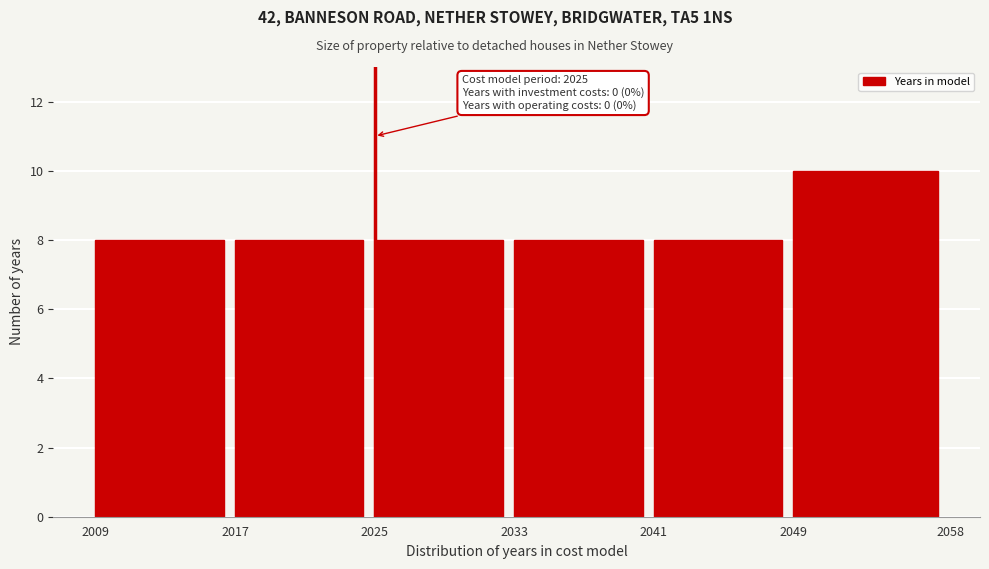

Reading right to left, list all the values displayed in this chart.

10	8	8	8	8	8